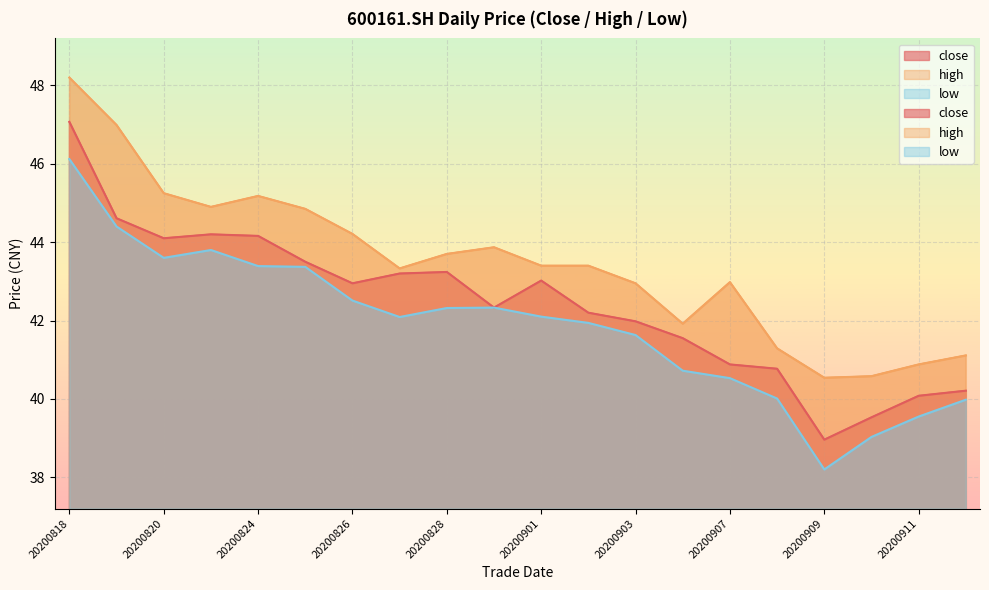

What value does the close series have at 20200904?

41.5